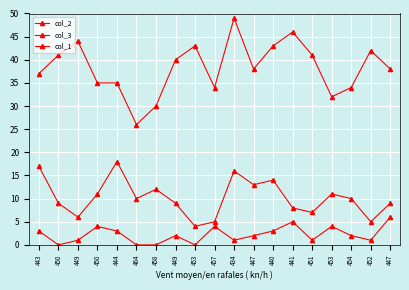

Is it true that col_3 equals 41 at 450?

True